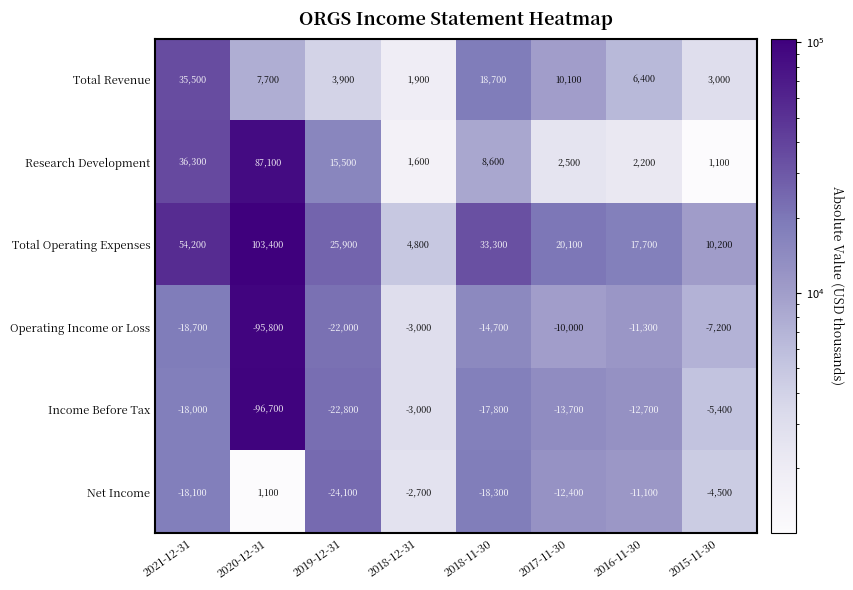

List the labels in order of Operating Income or Loss value, smallest first.

2020-12-31, 2019-12-31, 2021-12-31, 2018-11-30, 2016-11-30, 2017-11-30, 2015-11-30, 2018-12-31